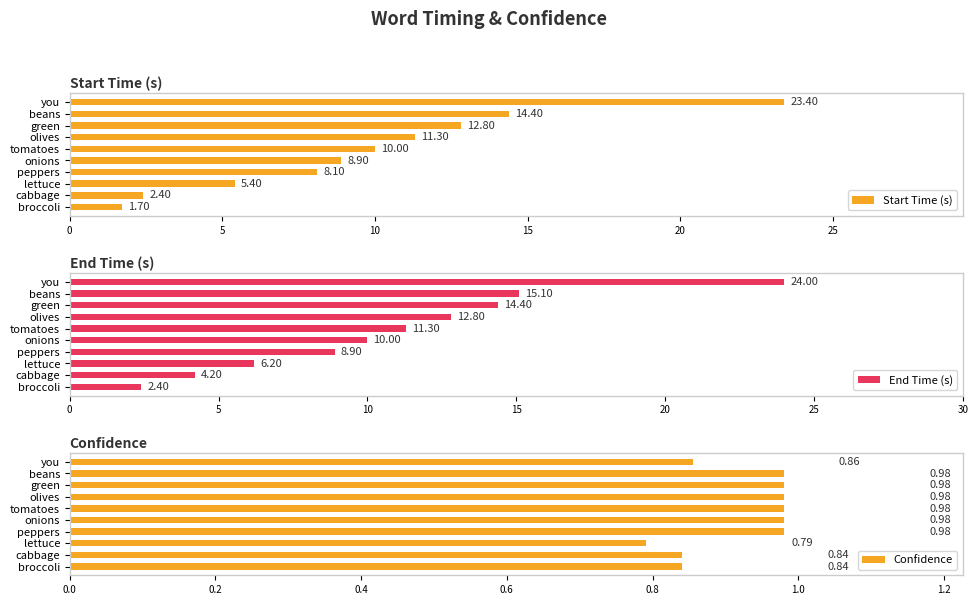

Is it true that Confidence equals 1.8 at green?

False